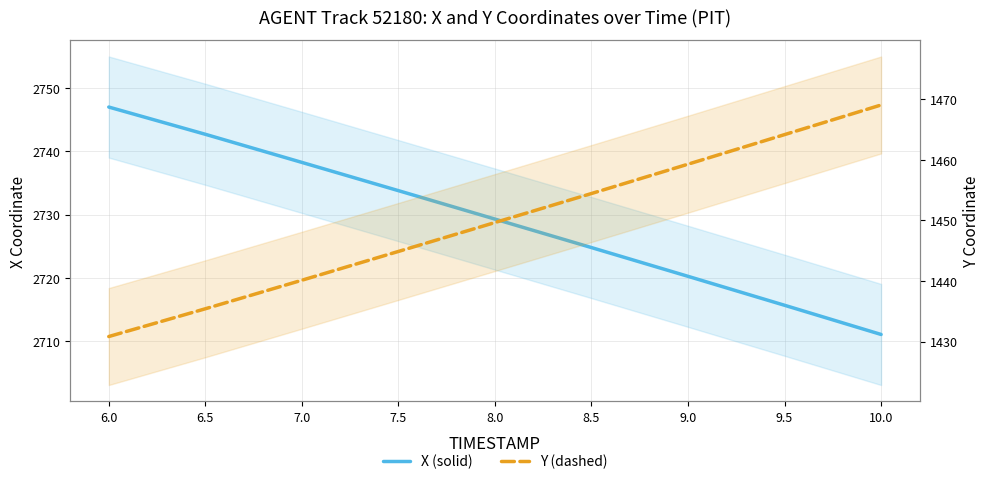

Between 9.5 and 10.0, which series saw the biggest shift?

Y (dashed)